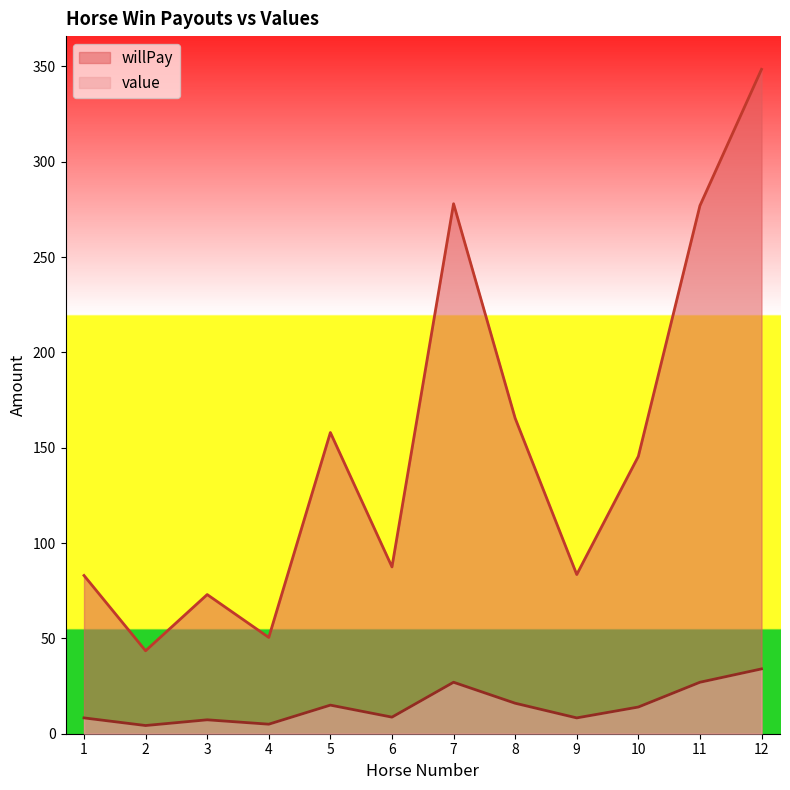

At how many categories does at least one series exceed 334?

1